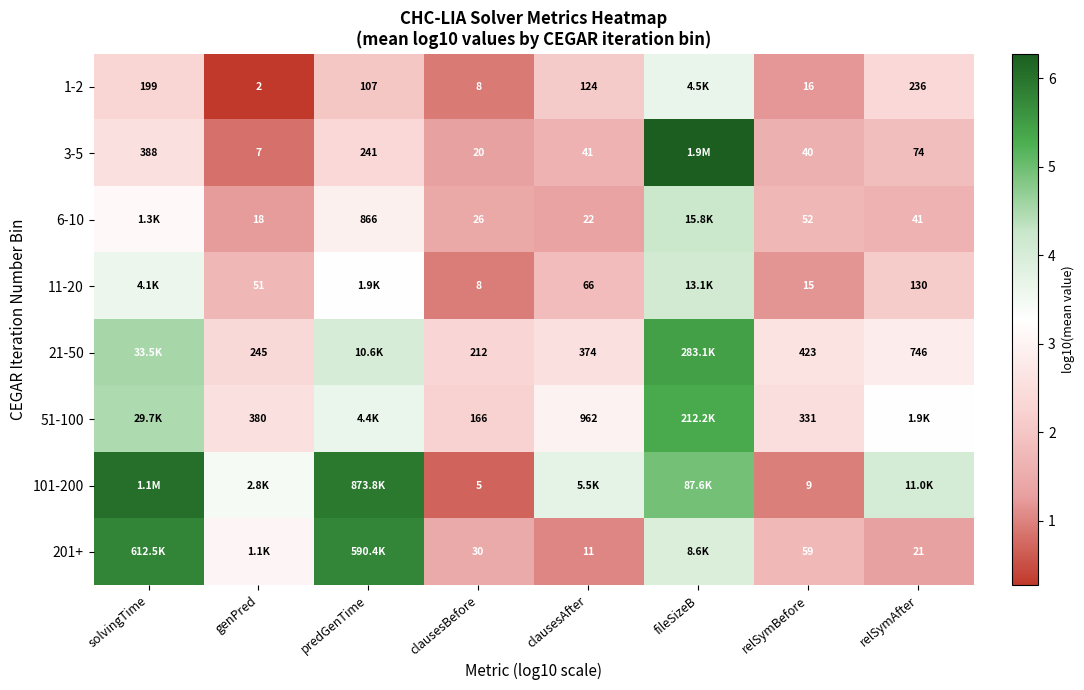

Is it true that 101-200 equals 1.5 at relSymBefore?

False